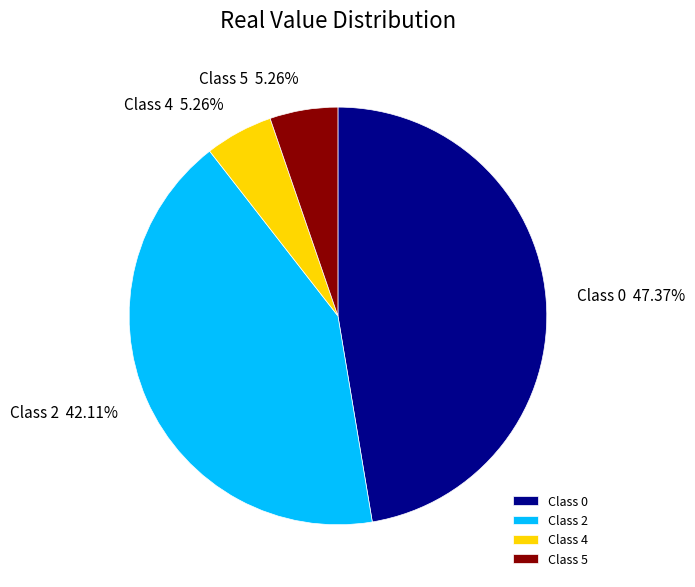

Approximately how many times larger is the value at Class 2 compared to Class 4?

8.0